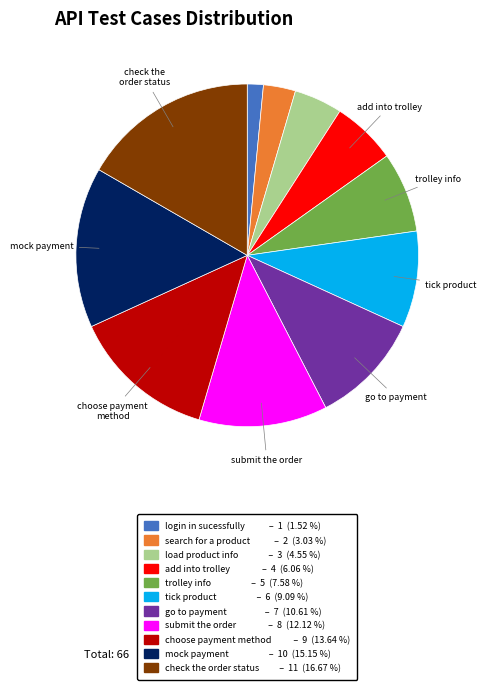

Count the number of slices in the pie.

11